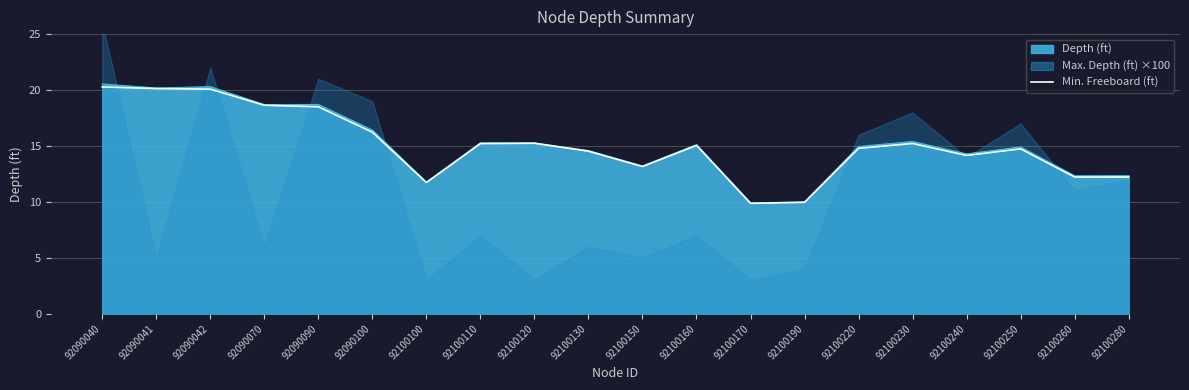

What is the change in value from 92090042 to 92100100?

-8.3